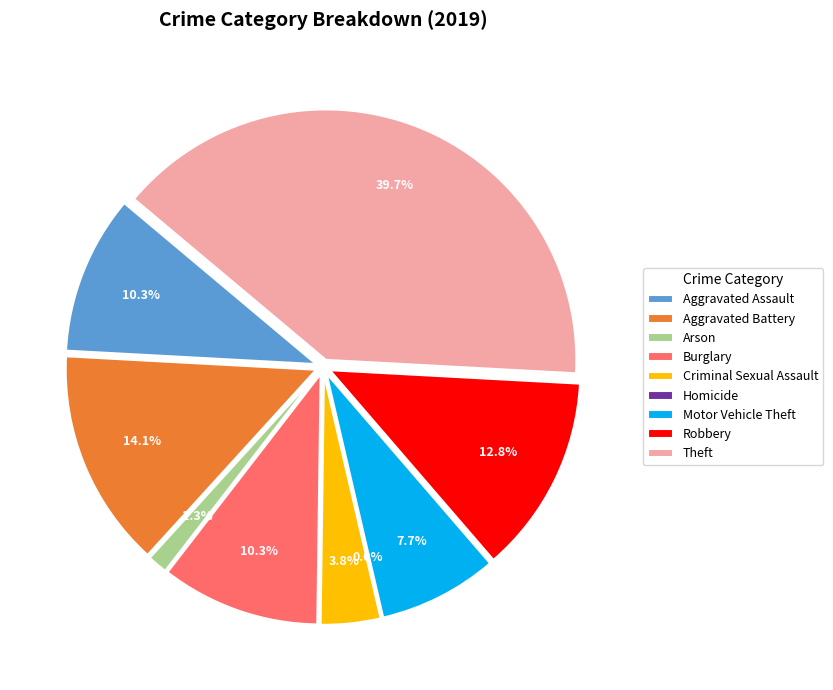

Rank the categories by value from lowest to highest.

Homicide, Arson, Criminal Sexual Assault, Motor Vehicle Theft, Aggravated Assault, Burglary, Robbery, Aggravated Battery, Theft